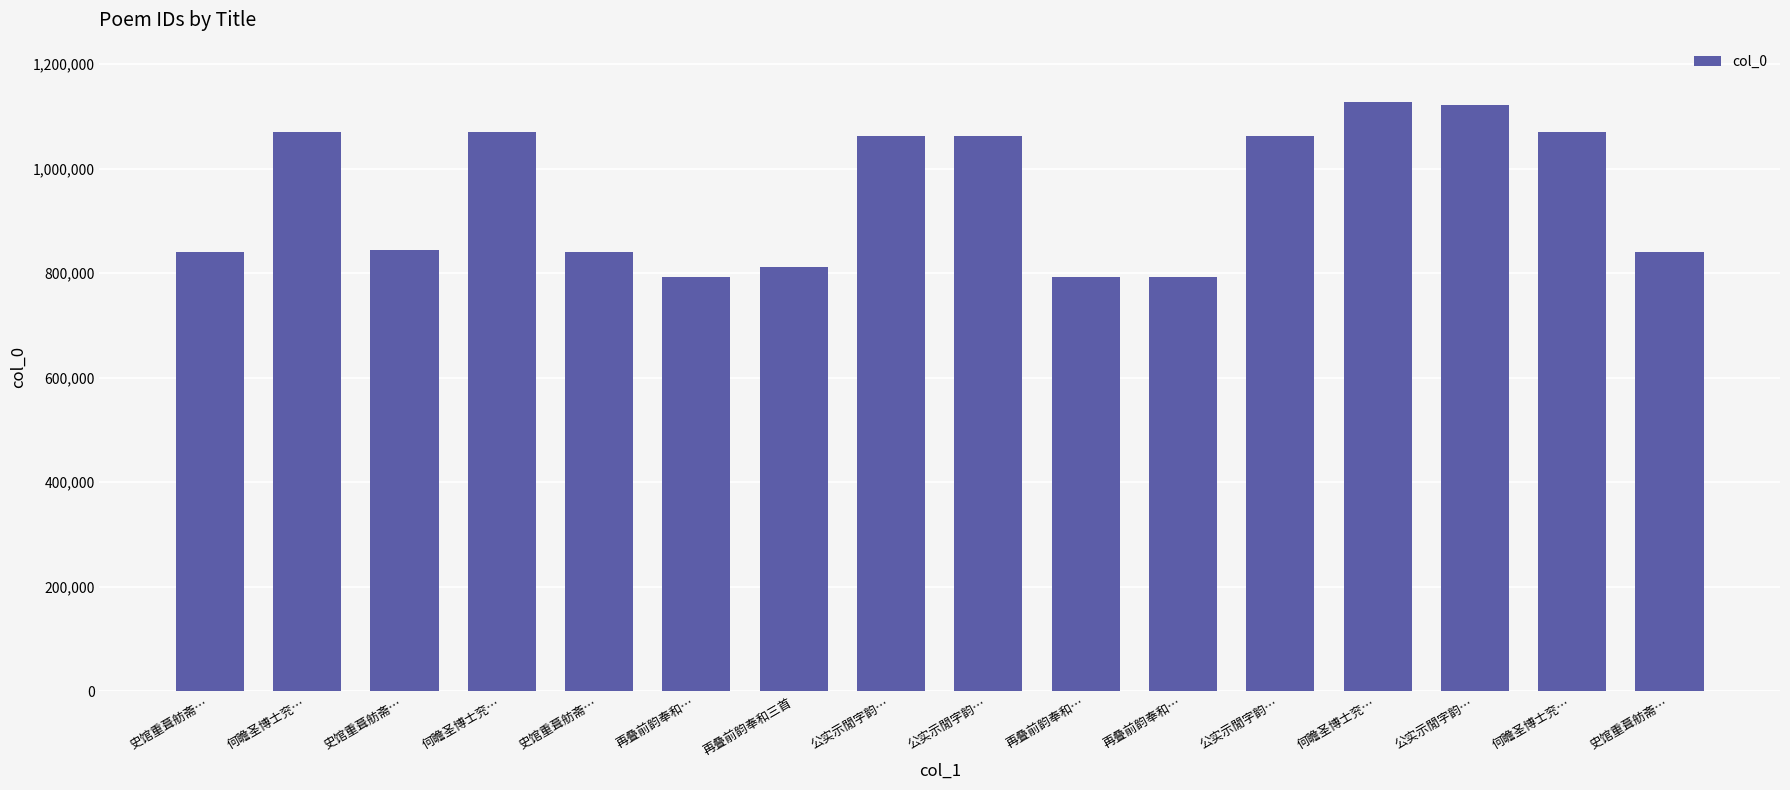

What is the difference between the maximum and second lowest values?

335715